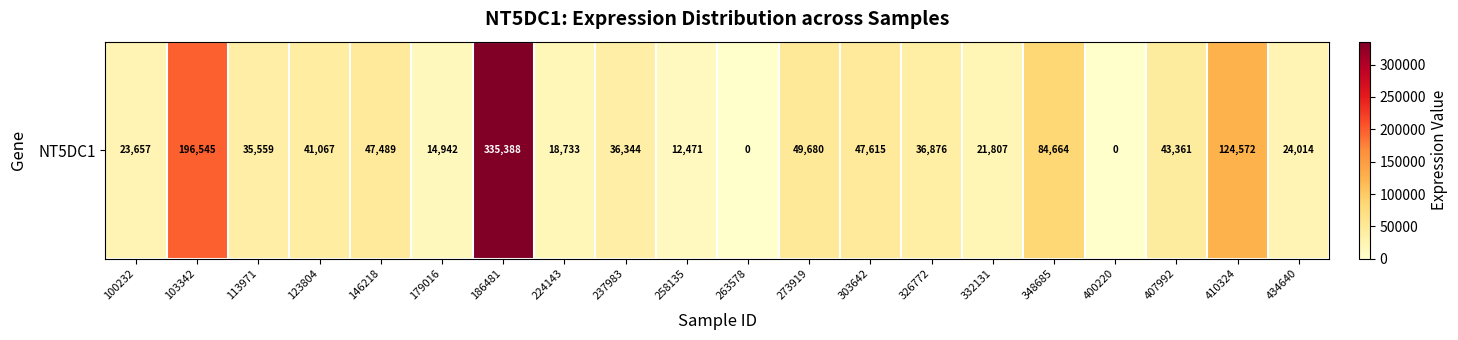

How many categories are shown in the chart?

20